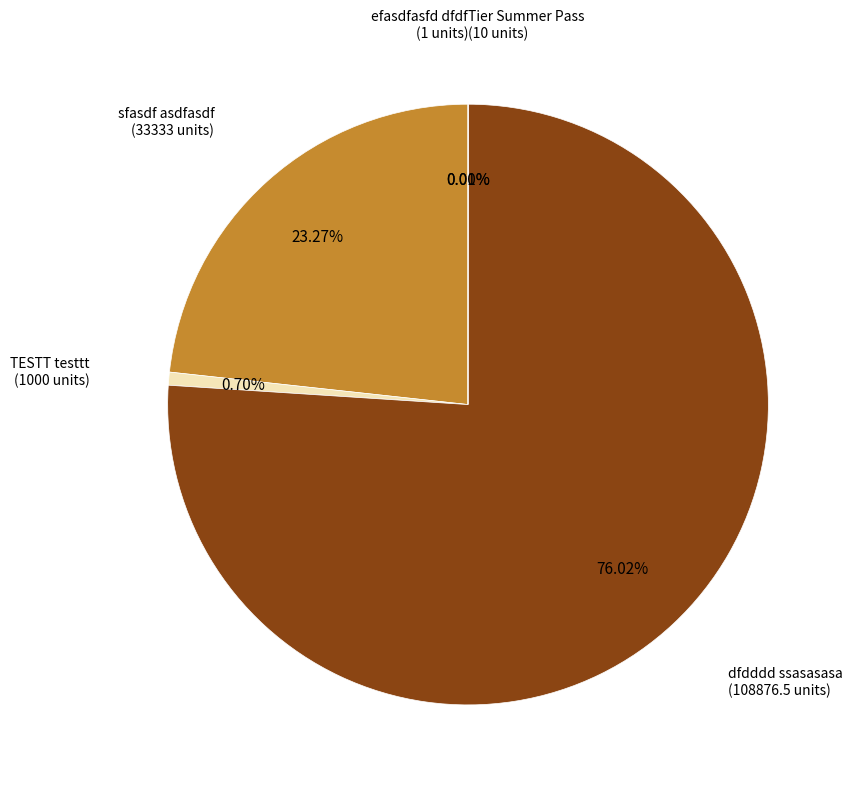

Approximately how many times larger is the value at dfdddd ssasasasa compared to sfasdf asdfasdf?

3.3